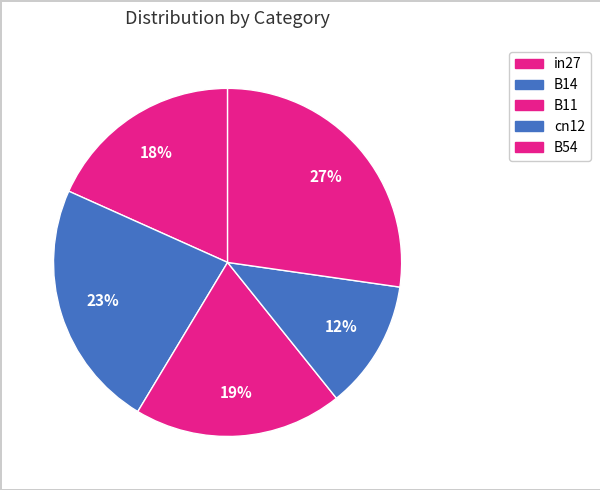

Rank the categories by value from lowest to highest.

cn12, in27, B11, B14, B54